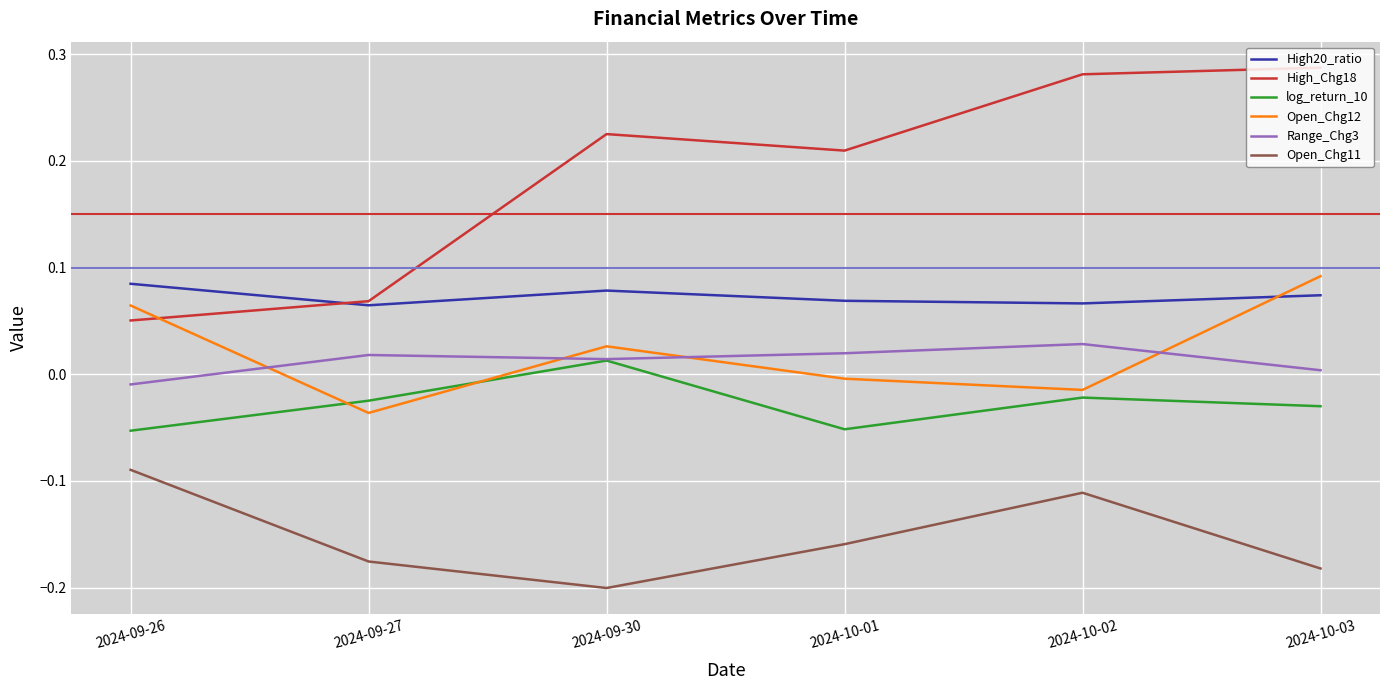

Which series has the largest total across all categories?

High_Chg18